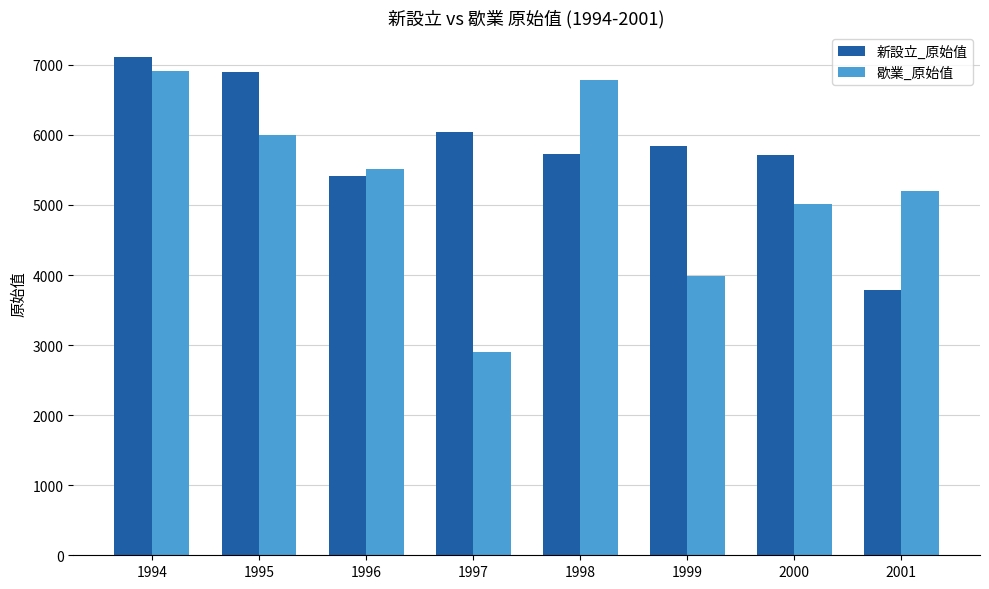

What is the minimum value for 歇業_原始值?

2904